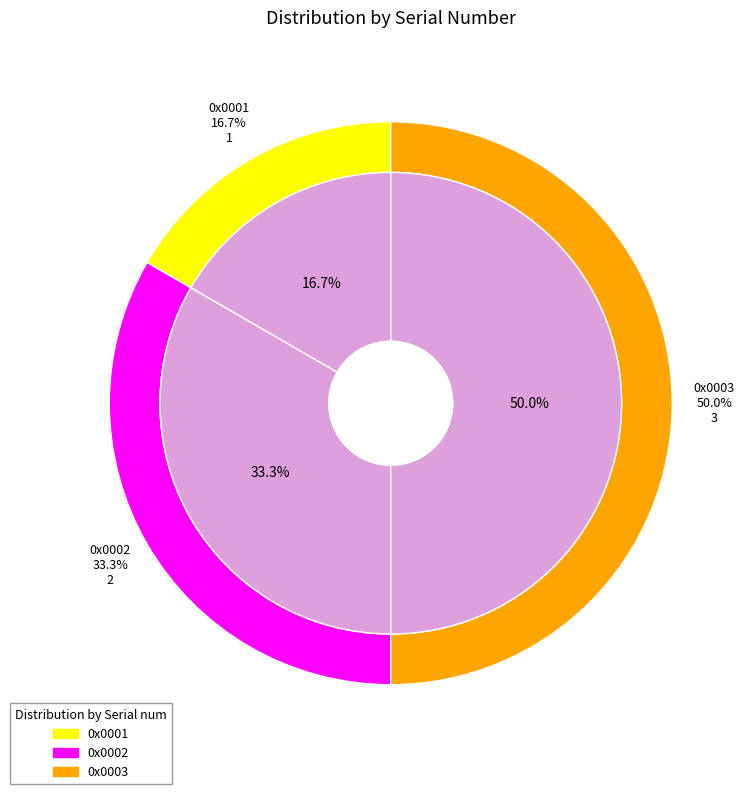

Which category has the biggest portion of the pie?

0x0003